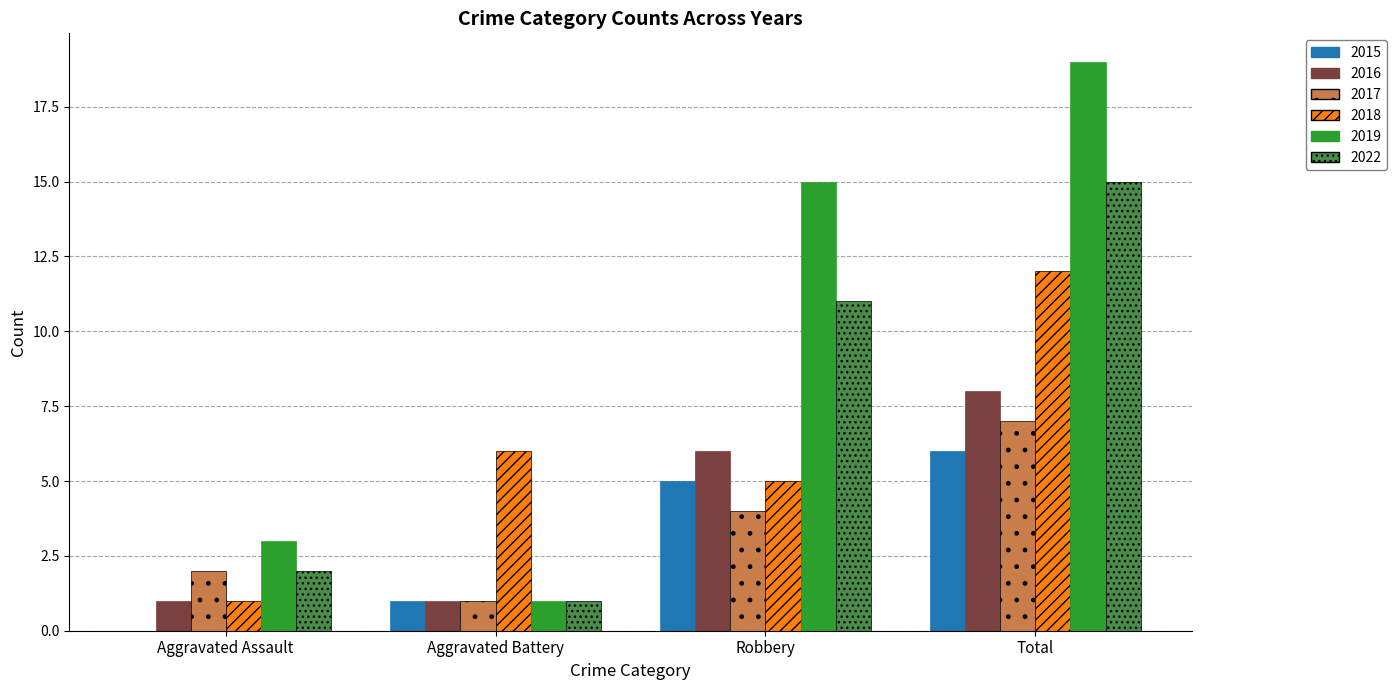

Is it true that 2022 equals 15 at Total?

True